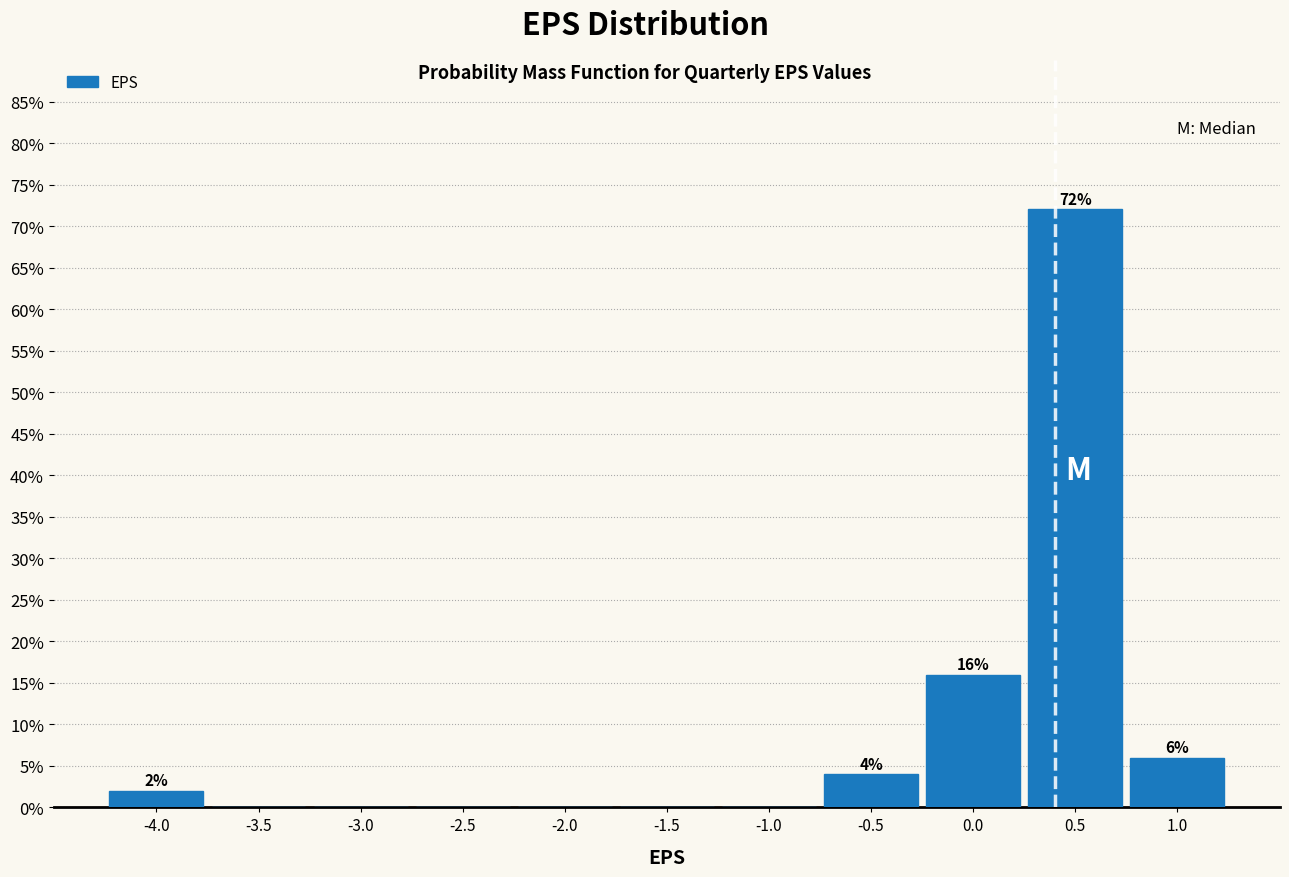

Which range on the x-axis has the tallest bar?

0.25 to 0.75